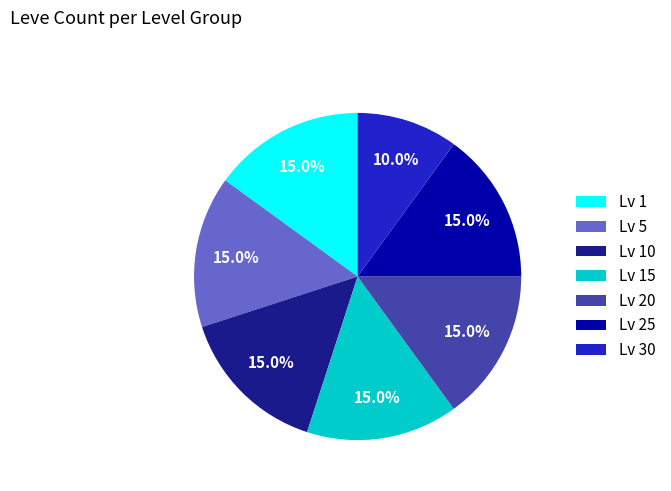

Count the number of slices in the pie.

7